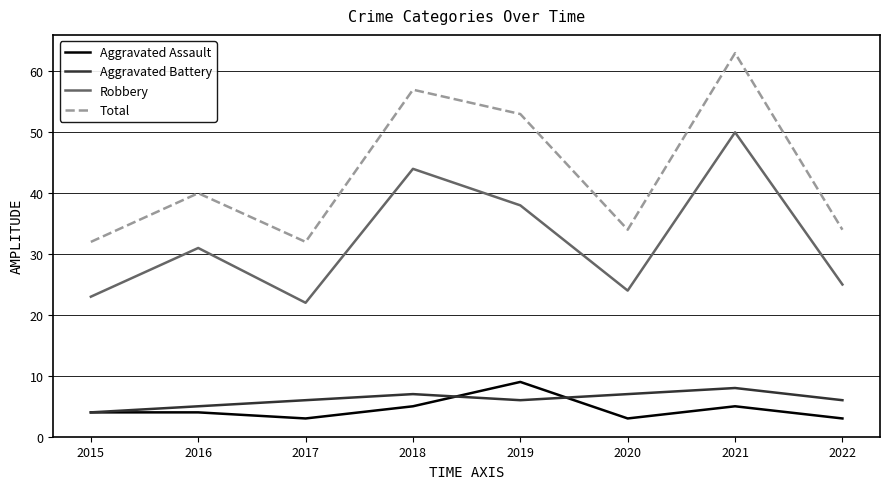

Rank the series at 2021 from highest to lowest value.

Total, Robbery, Aggravated Battery, Aggravated Assault